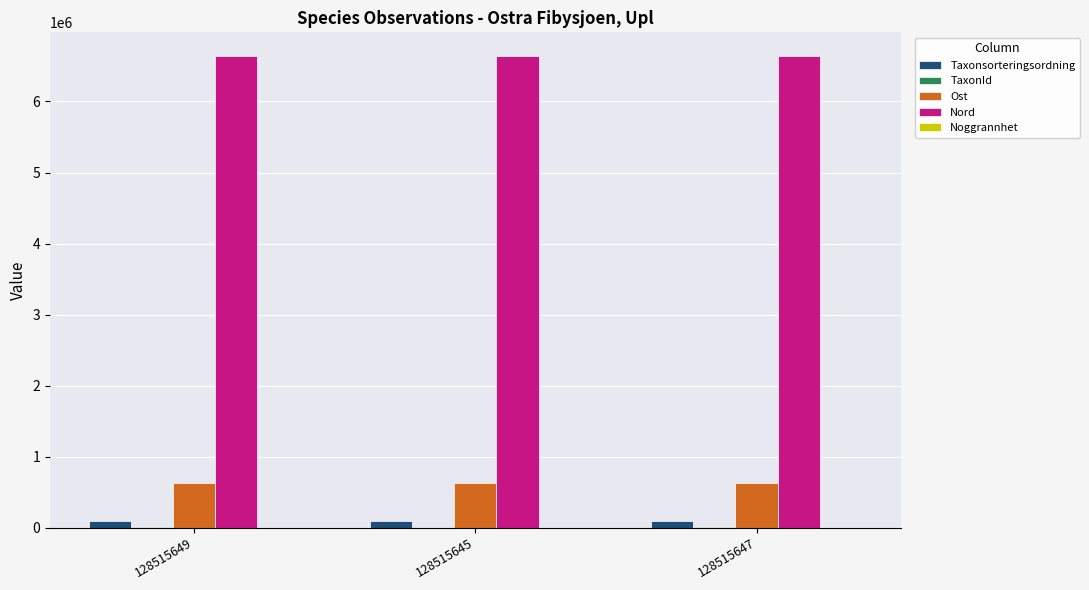

What is the greatest value displayed?

6642009